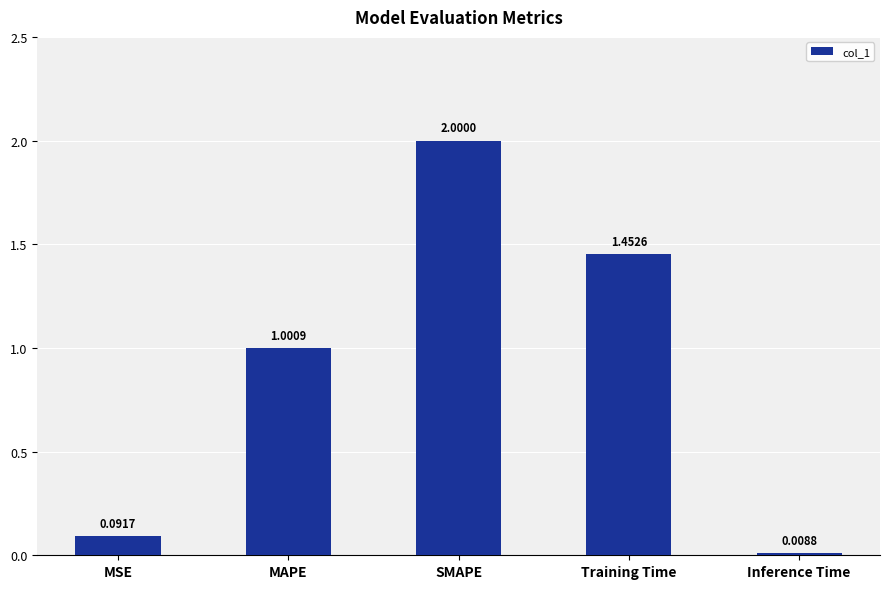

Which category has the lowest value across all series?

Inference Time